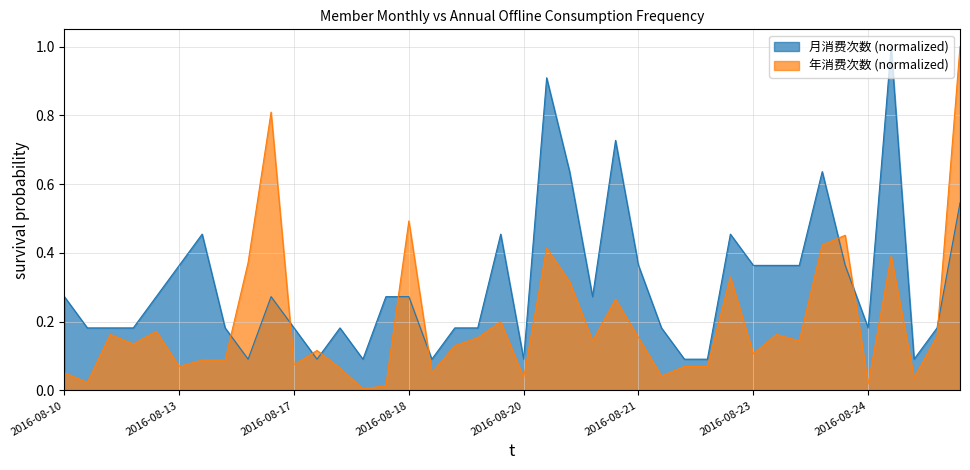

Rank the series by their average value, from lowest to highest.

年消费次数 (normalized), 月消费次数 (normalized)